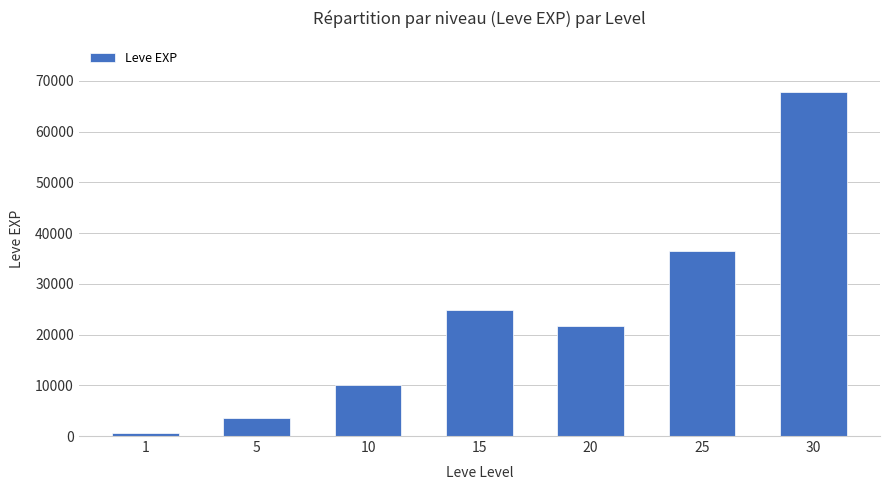

How many series are shown in this chart?

1